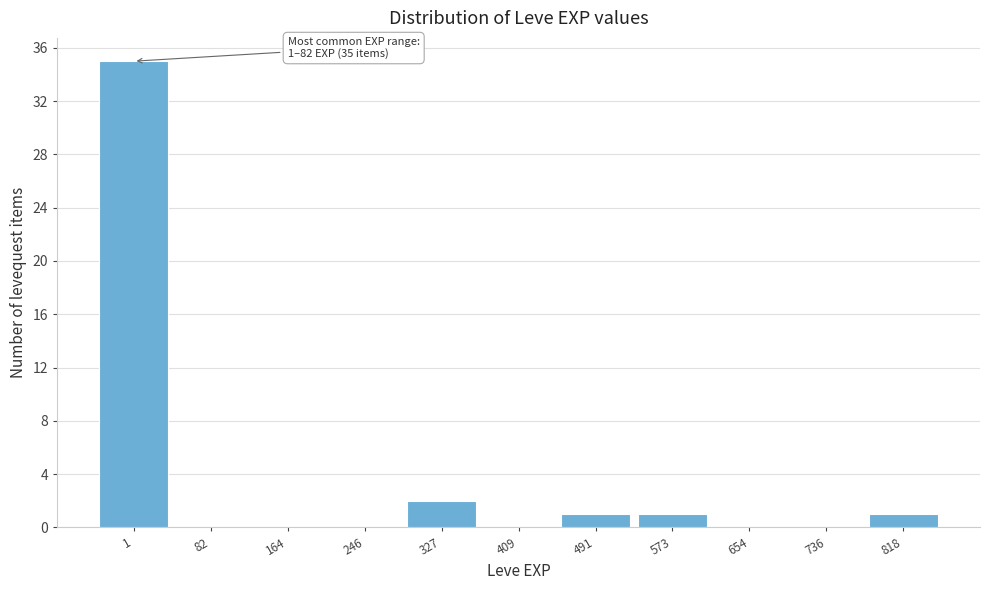

Reading left to right, transcribe all the data shown in this chart.

1=35	82=0	164=0	246=0	327=2	409=0	491=1	573=1	654=0	736=0	818=1